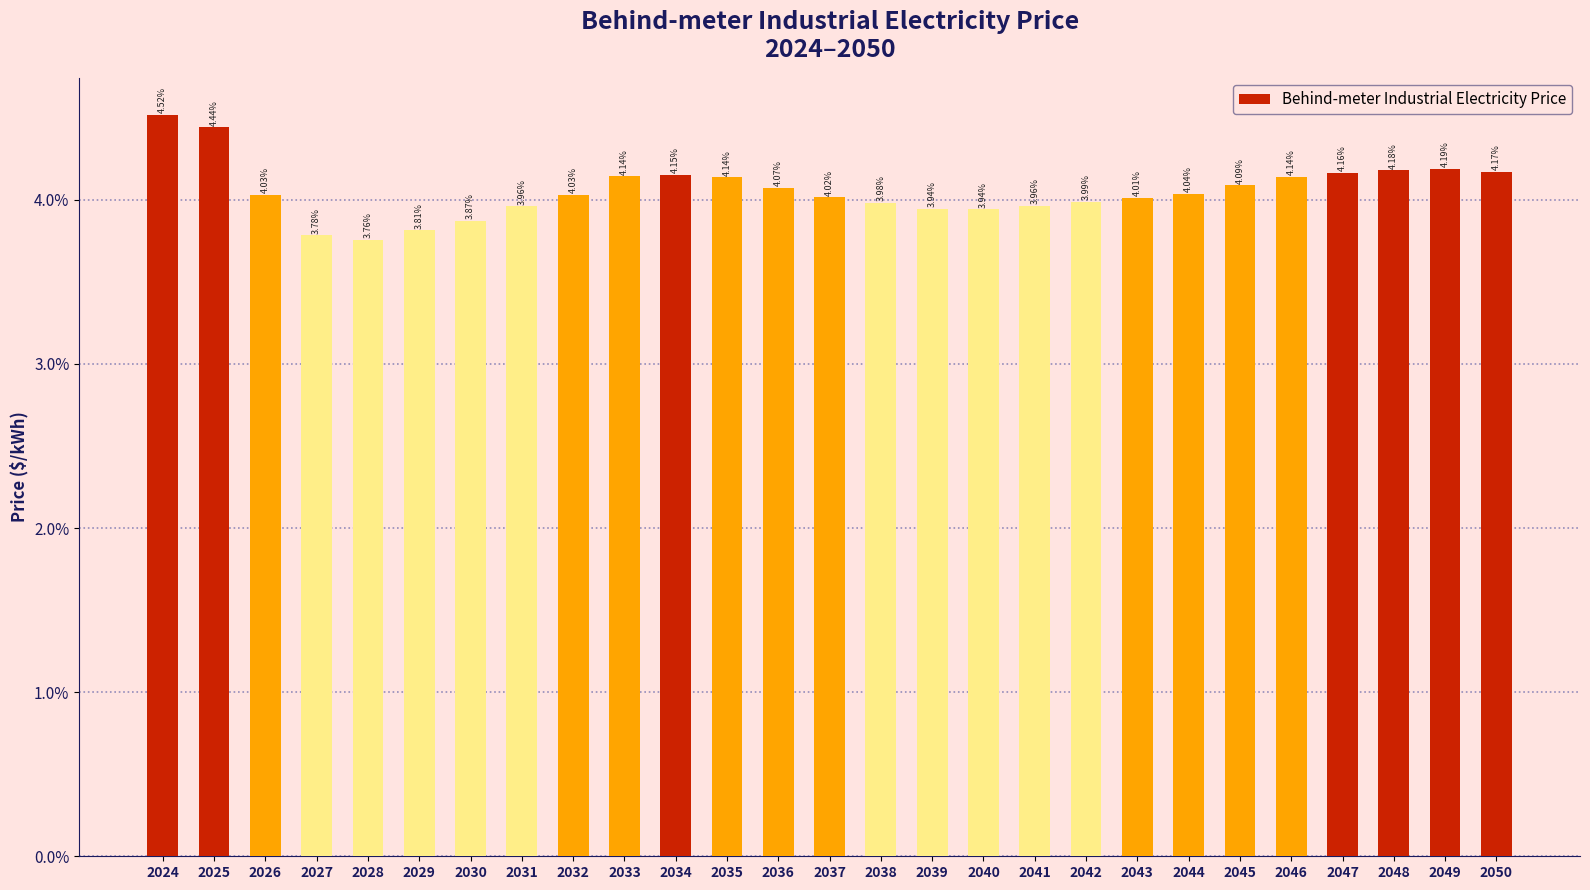

Is it true that the value at 2046 is 0.1?

False